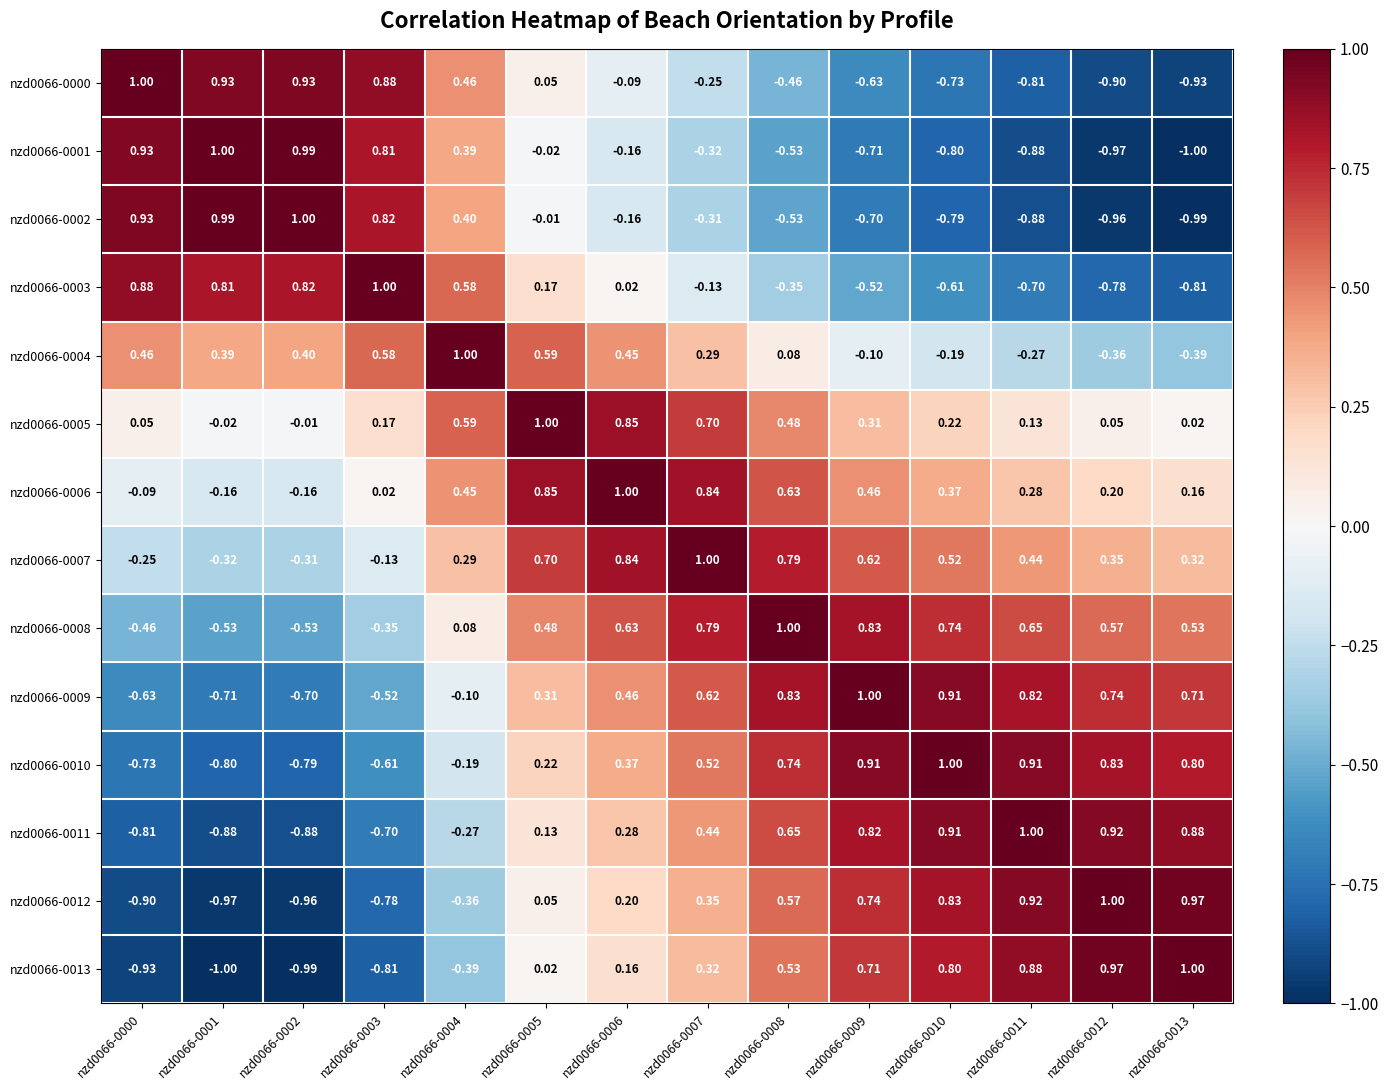

Is the value of nzd0066-0010 at nzd0066-0010 greater than the value of nzd0066-0007 at nzd0066-0011?

Yes